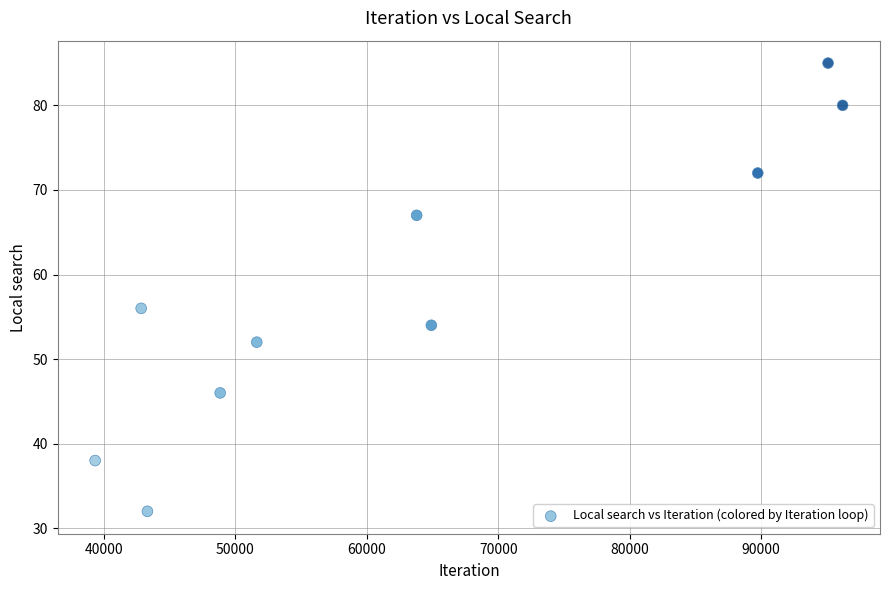

What Y value in the scatter plot is closest to 58?

56